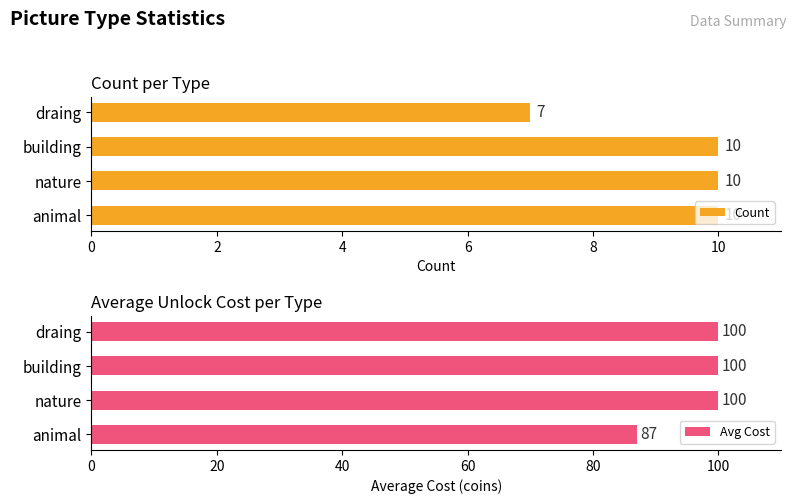

Are the bars horizontal?

Yes